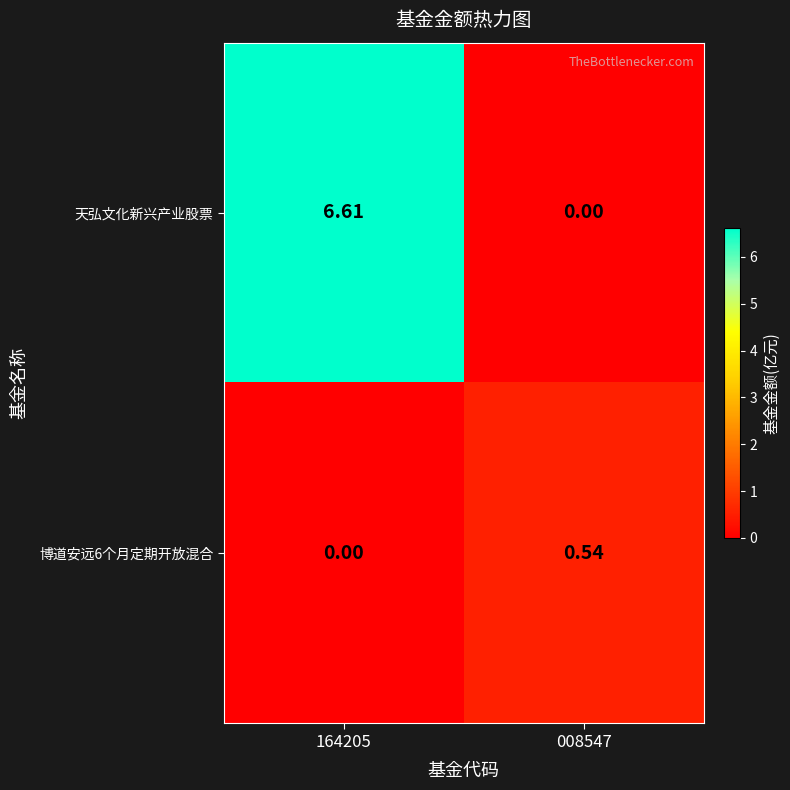

Which series has the widest spread of values?

天弘文化新兴产业股票